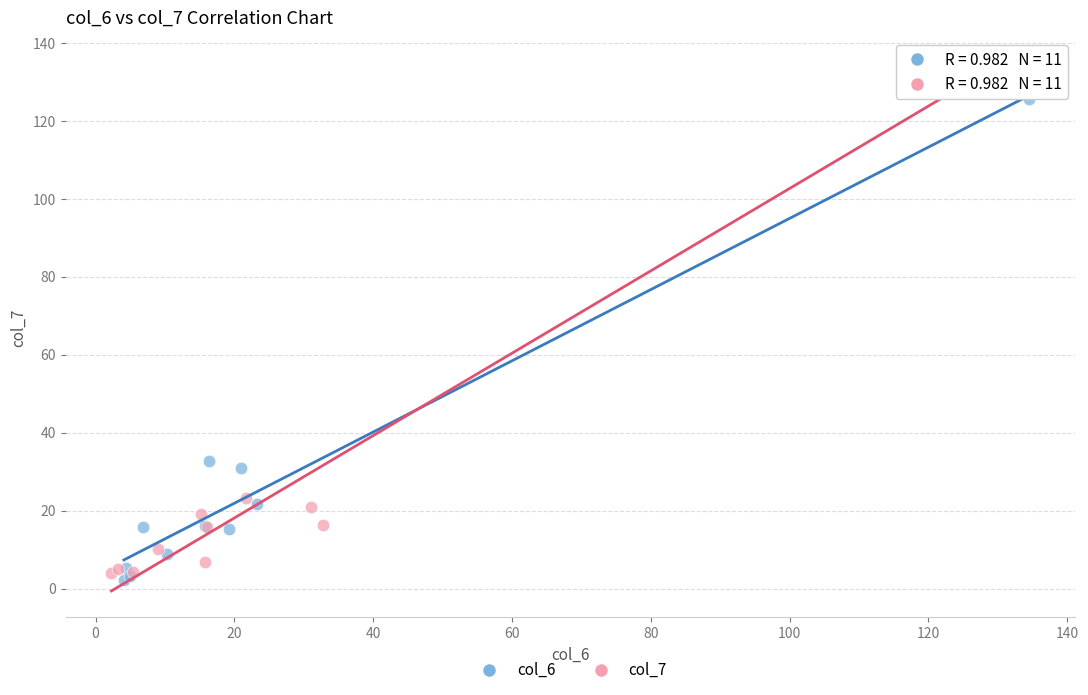

Which series reaches the maximum Y coordinate?

col_7